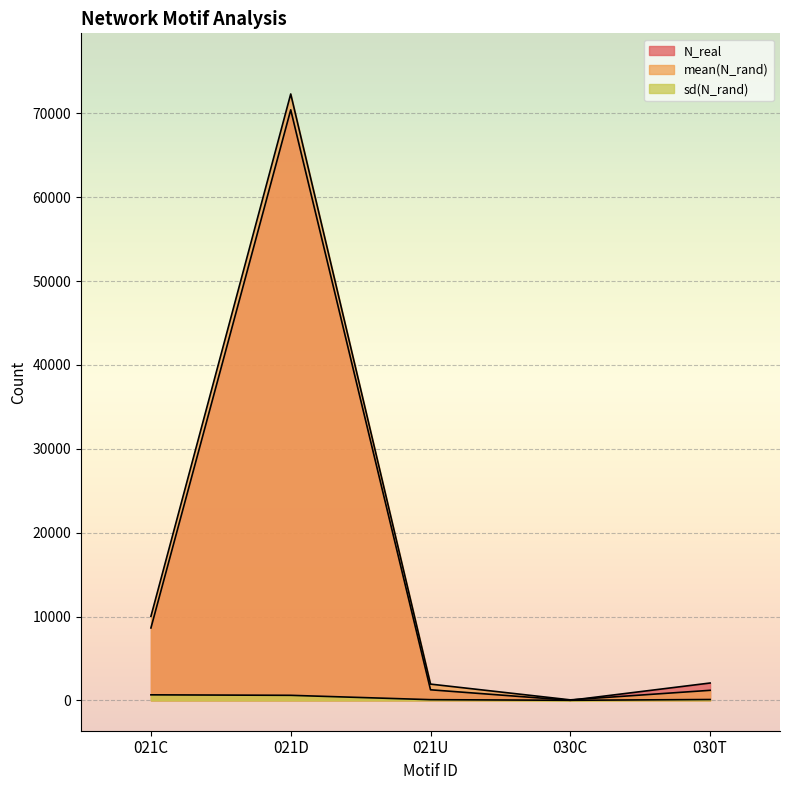

How many data points does each series have?

5